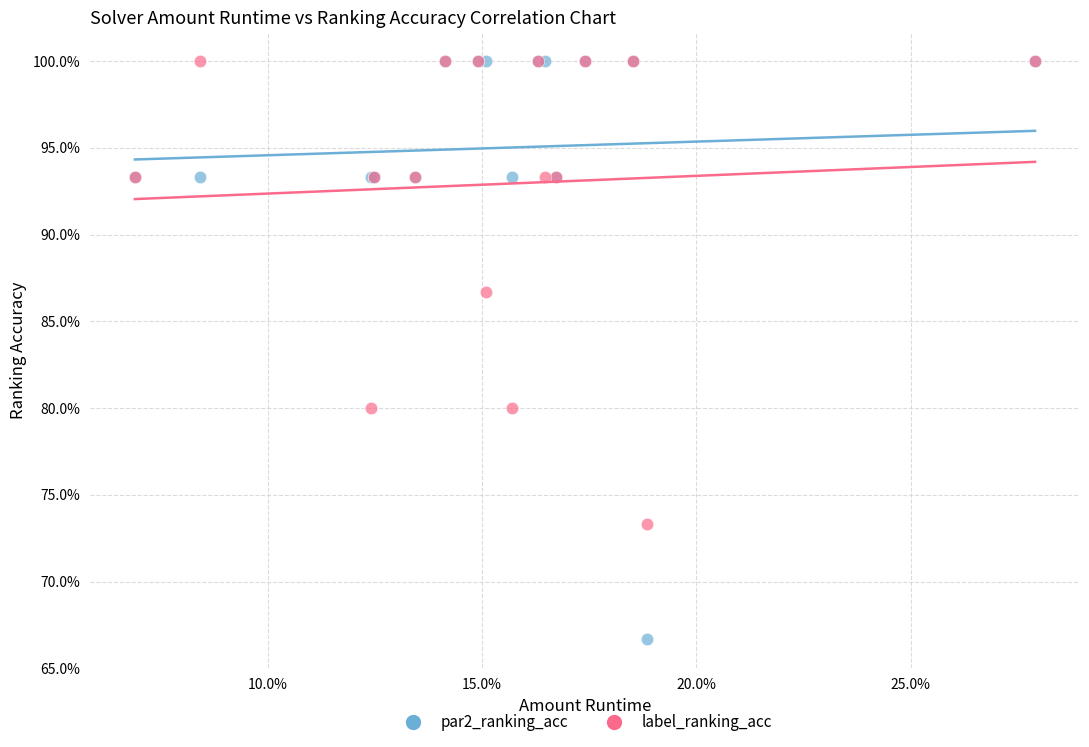

What are all the series names shown in the legend?

par2_ranking_acc, label_ranking_acc